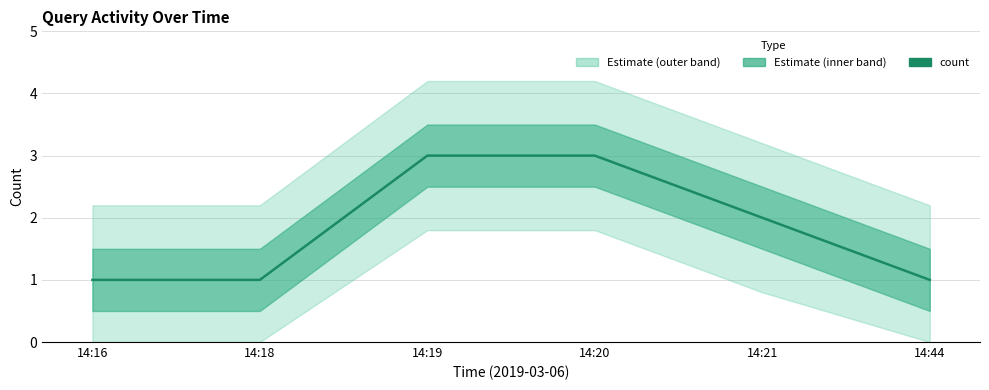

What is the value of the 5th point from the left?

2